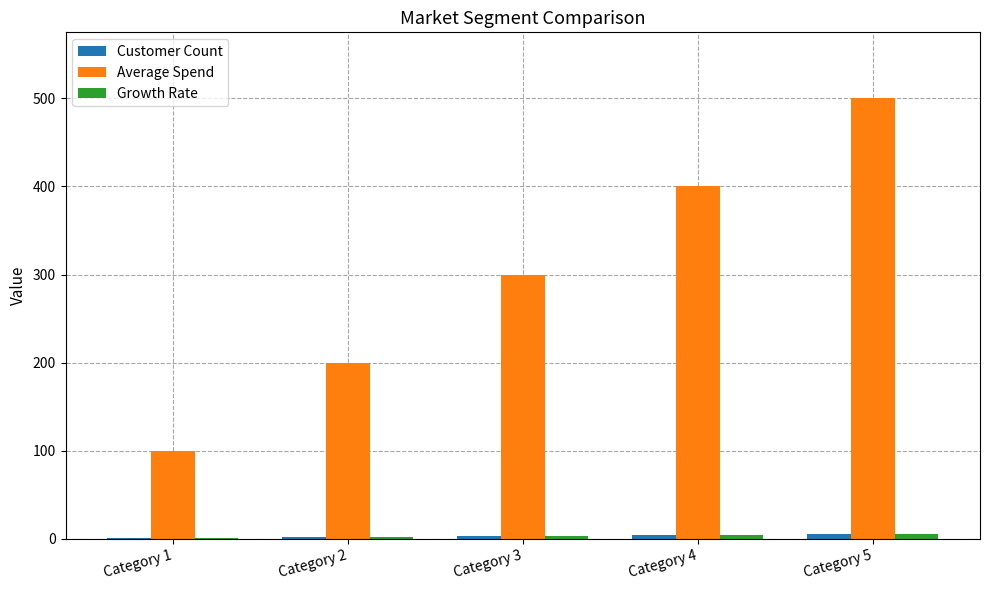

At which category is the sum across all series the highest?

Category 5